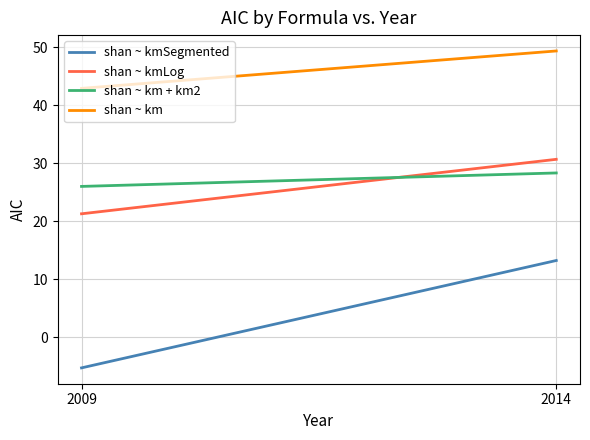

What is the approximate value of shan ~ km + km2 at 2009?

26.0